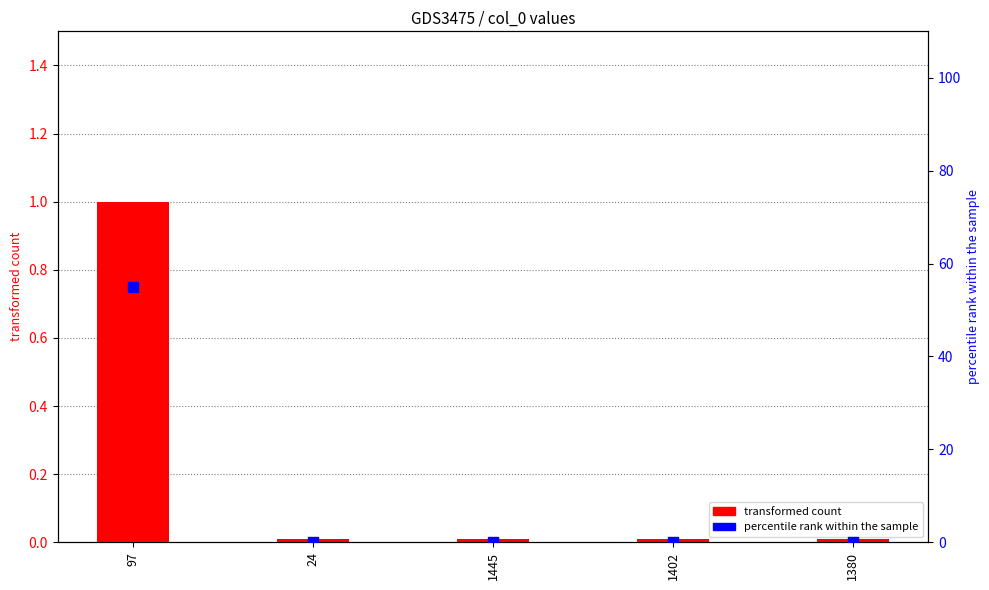

Which series has the largest total across all categories?

percentile rank within the sample